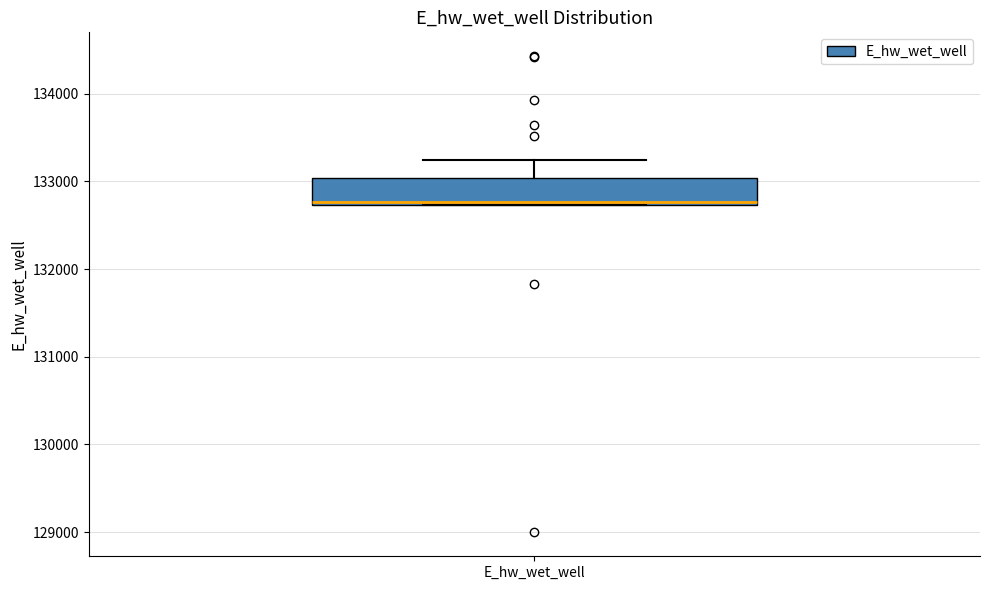

Read this box plot against the y-axis: the position of the median line, the range covered by the box, and the ends of both whiskers. The values are not printed on the chart, so give them approximately, as read against the axis.

median 132800, box 132700 to 133000, whiskers 132700 to 133200